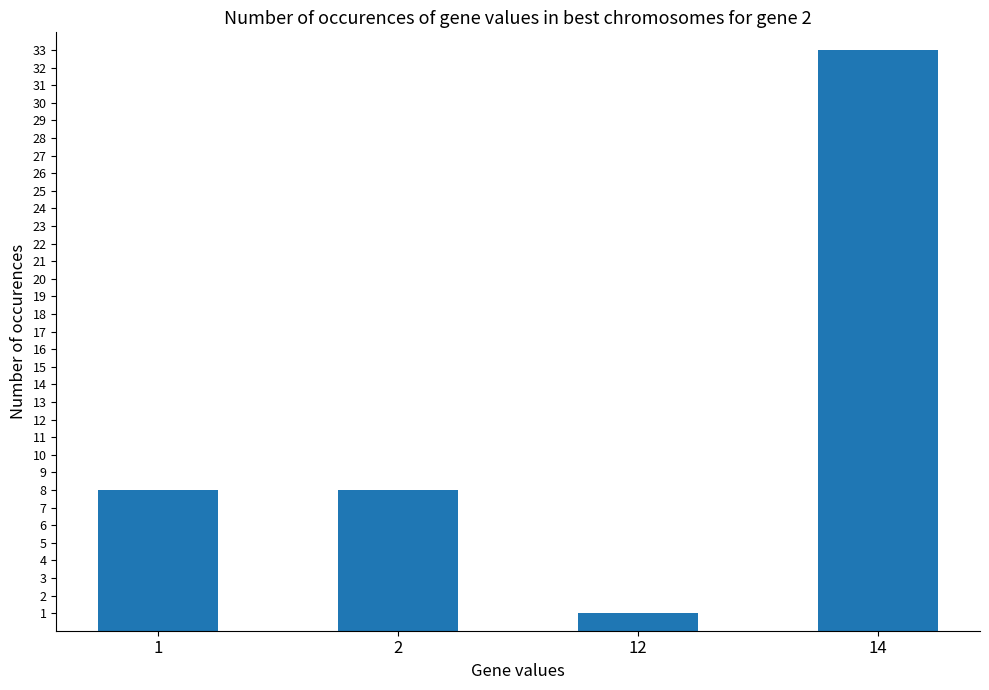

What is the value of the 3rd bar from the left?

1